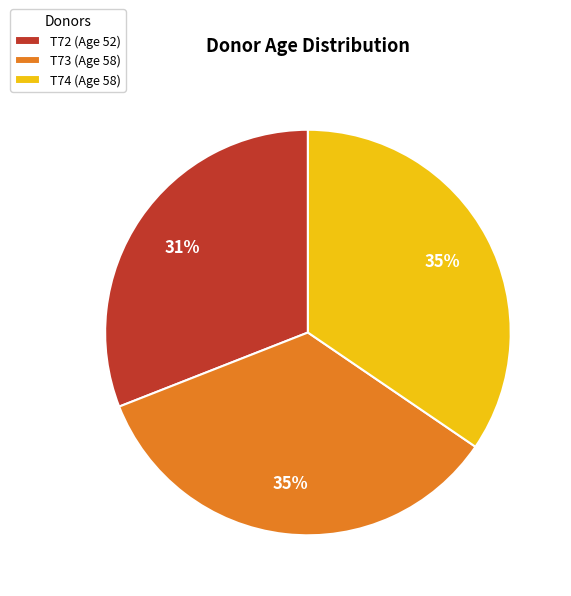

Count the number of slices in the pie.

3